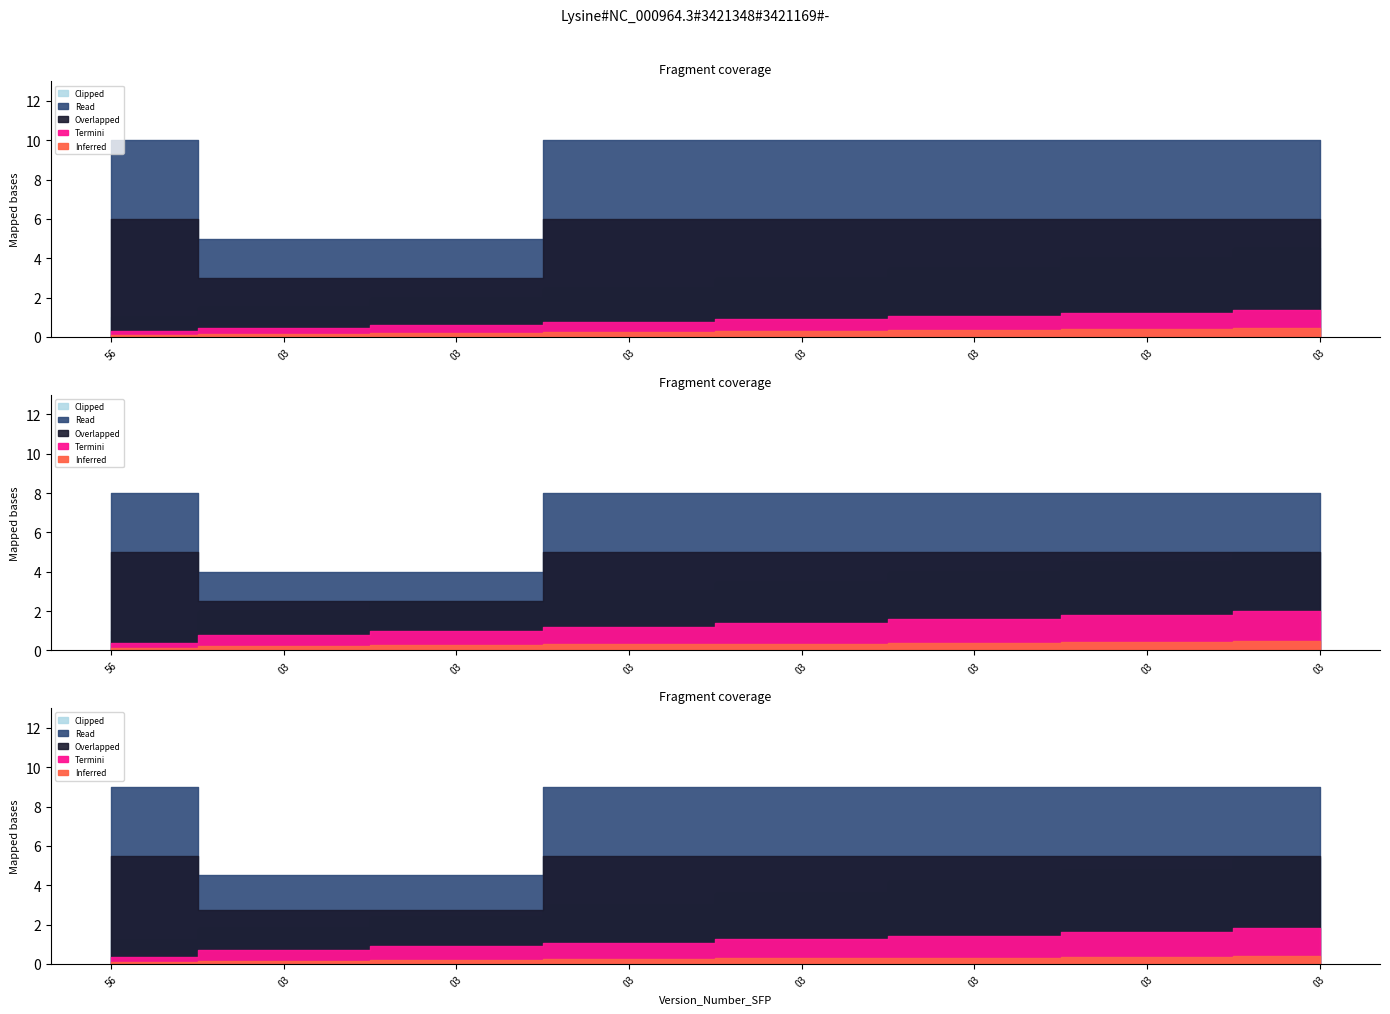

Count the batchIssuedQuantityTb3 values in the range 10 to 11.

6